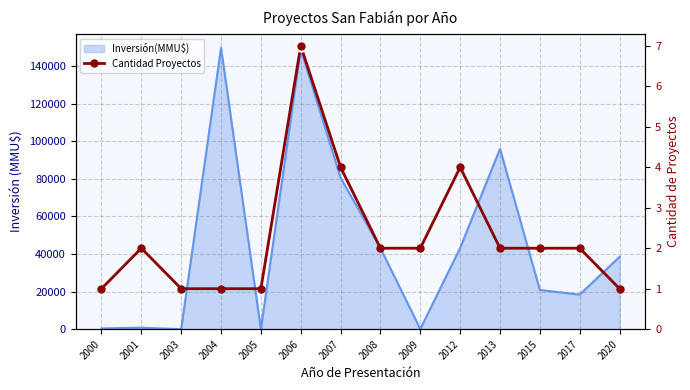

How many data points are less than 2?

5